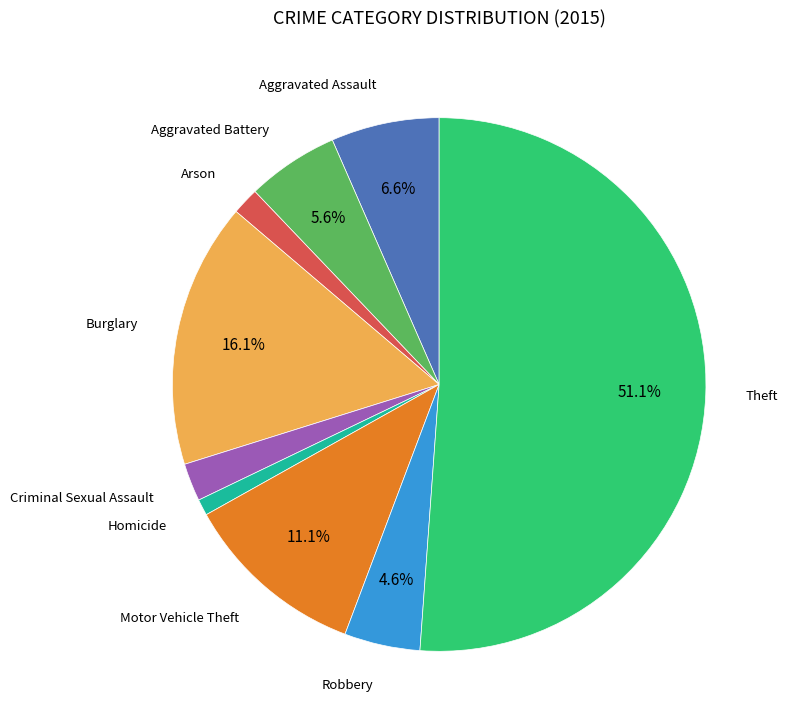

Is there a majority slice in this chart?

Yes